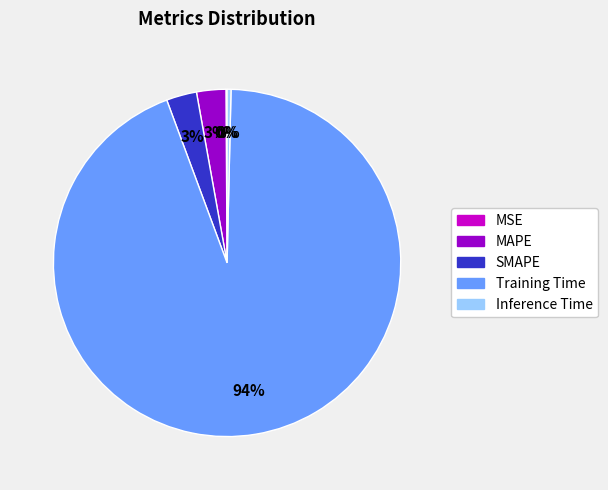

To the nearest percent, what is the combined percentage of SMAPE and MAPE?

6%